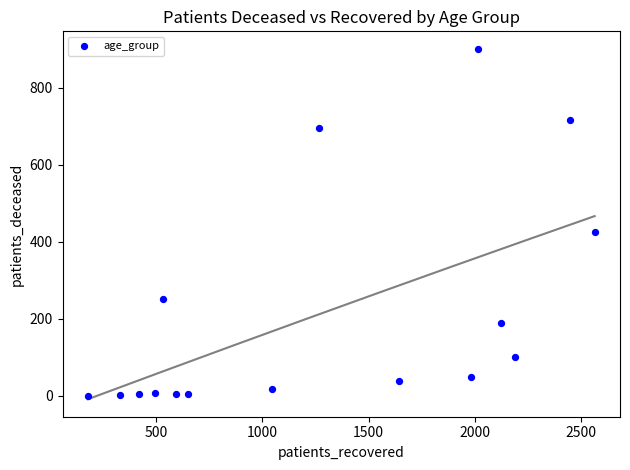

What Y value in the scatter plot is closest to 450?

426